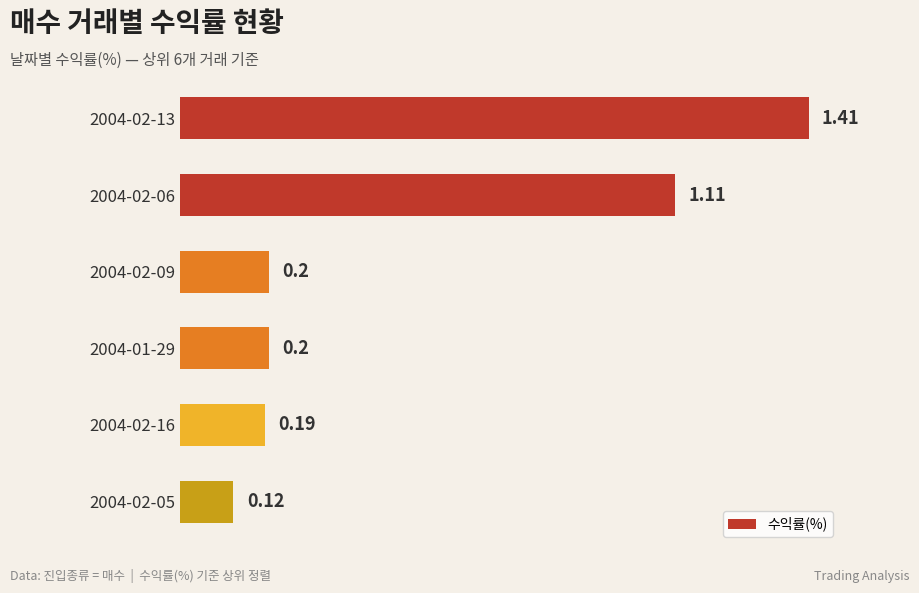

What is the difference between the maximum and minimum values?

1.3